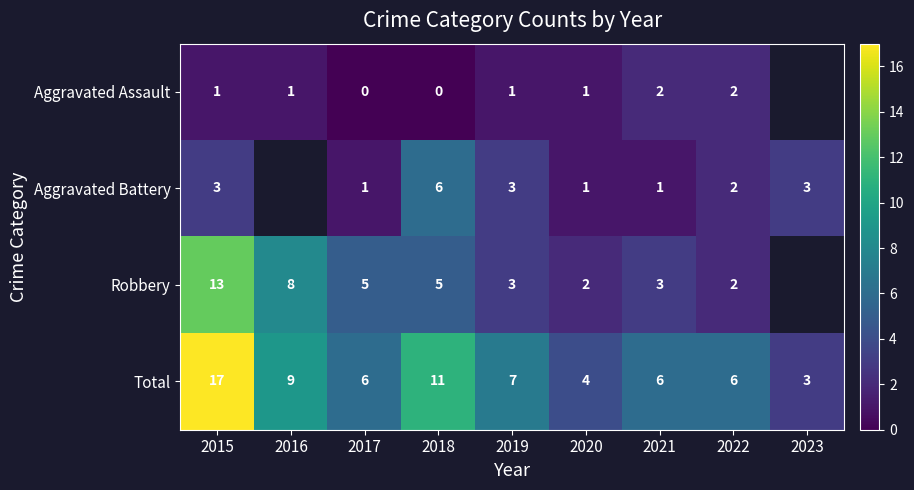

How many series are shown in this chart?

4